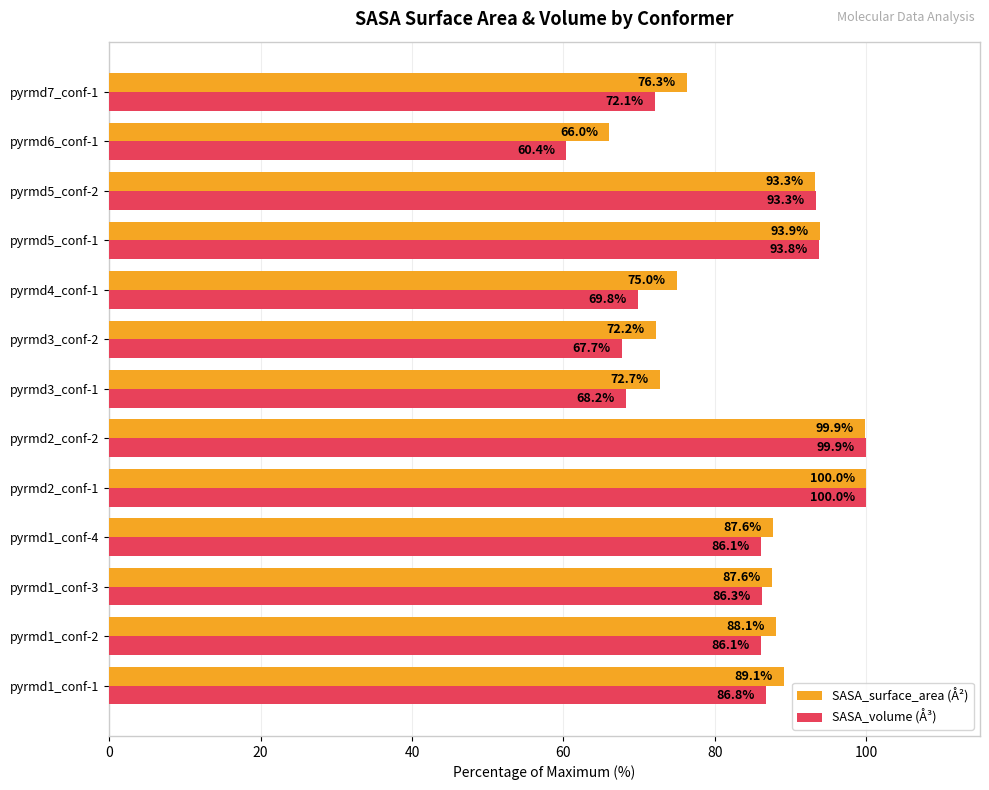

What are all the series names shown in the legend?

SASA_surface_area (Å²), SASA_volume (Å³)